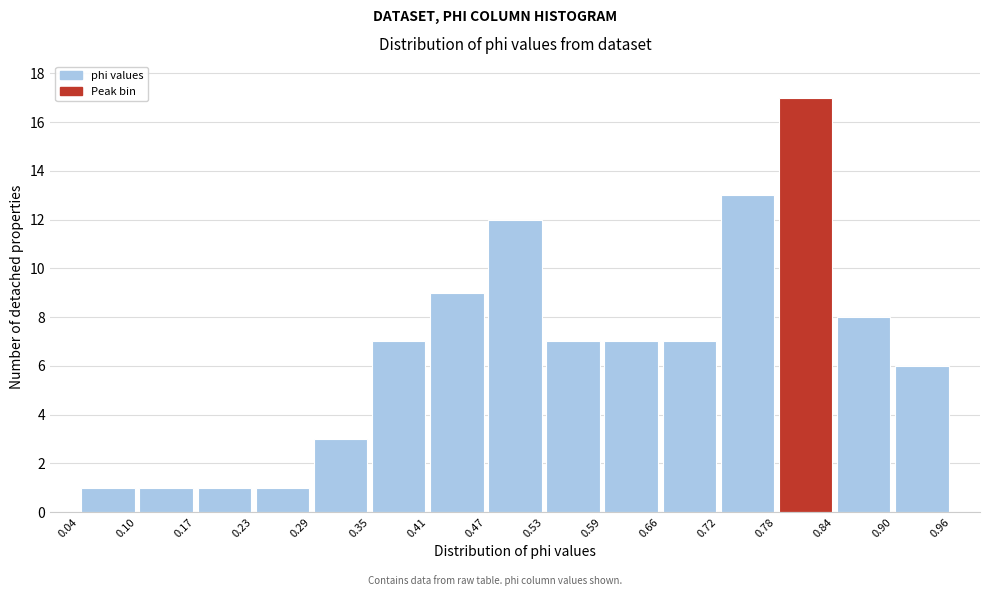

Reading left to right, list every bar in this chart as the range it spans on the x-axis followed by its height. The values are not printed on the chart, so give them approximately, as read against the axis.

0.04 to 0.10: 1
0.10 to 0.17: 1
0.17 to 0.23: 1
0.23 to 0.29: 1
0.29 to 0.35: 3
0.35 to 0.41: 7
0.41 to 0.47: 9
0.47 to 0.53: 12
0.53 to 0.59: 7
0.59 to 0.66: 7
0.66 to 0.72: 7
0.72 to 0.78: 13
0.78 to 0.84: 17
0.84 to 0.90: 8
0.90 to 0.96: 6